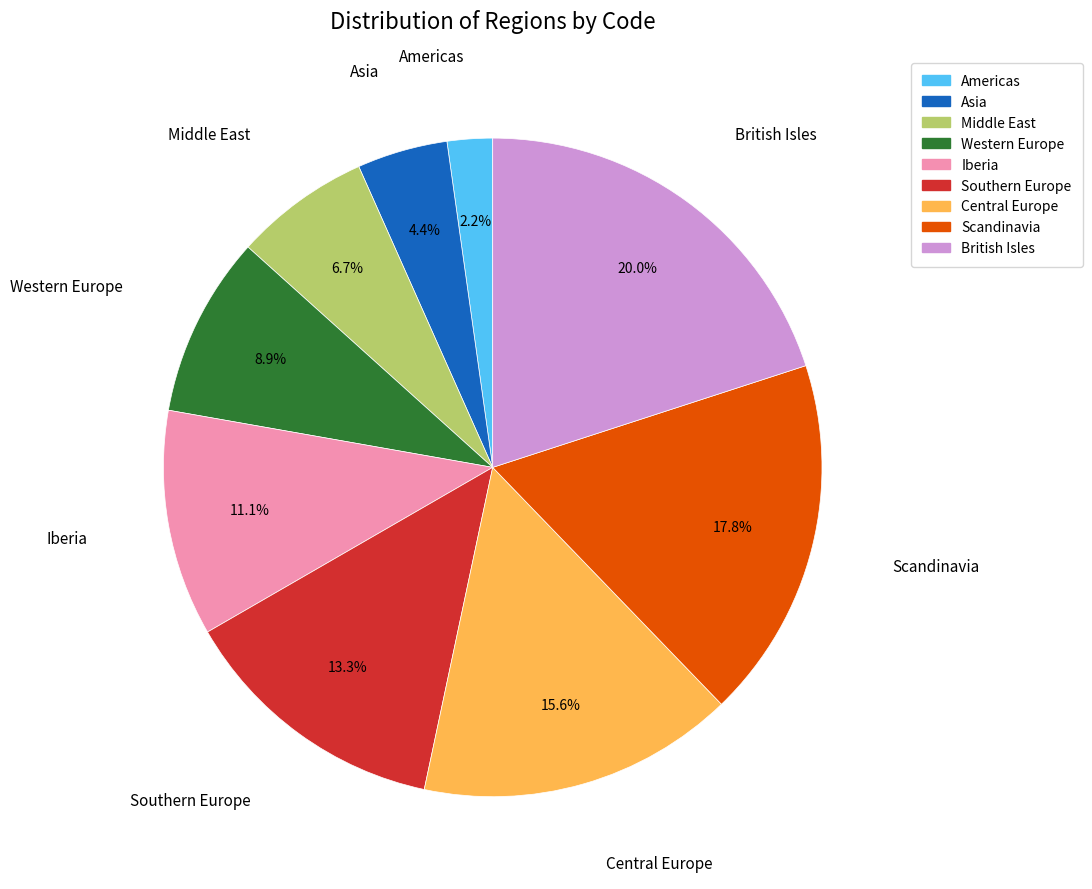

Which slice is the smallest?

Americas